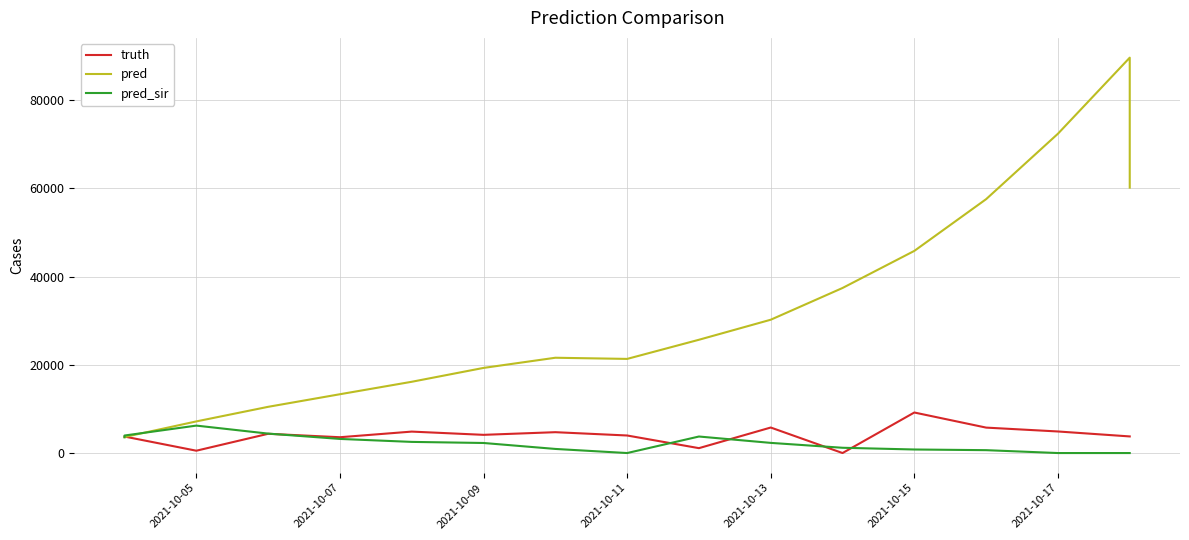

What is the sum of all pred_sir values?

35850.0